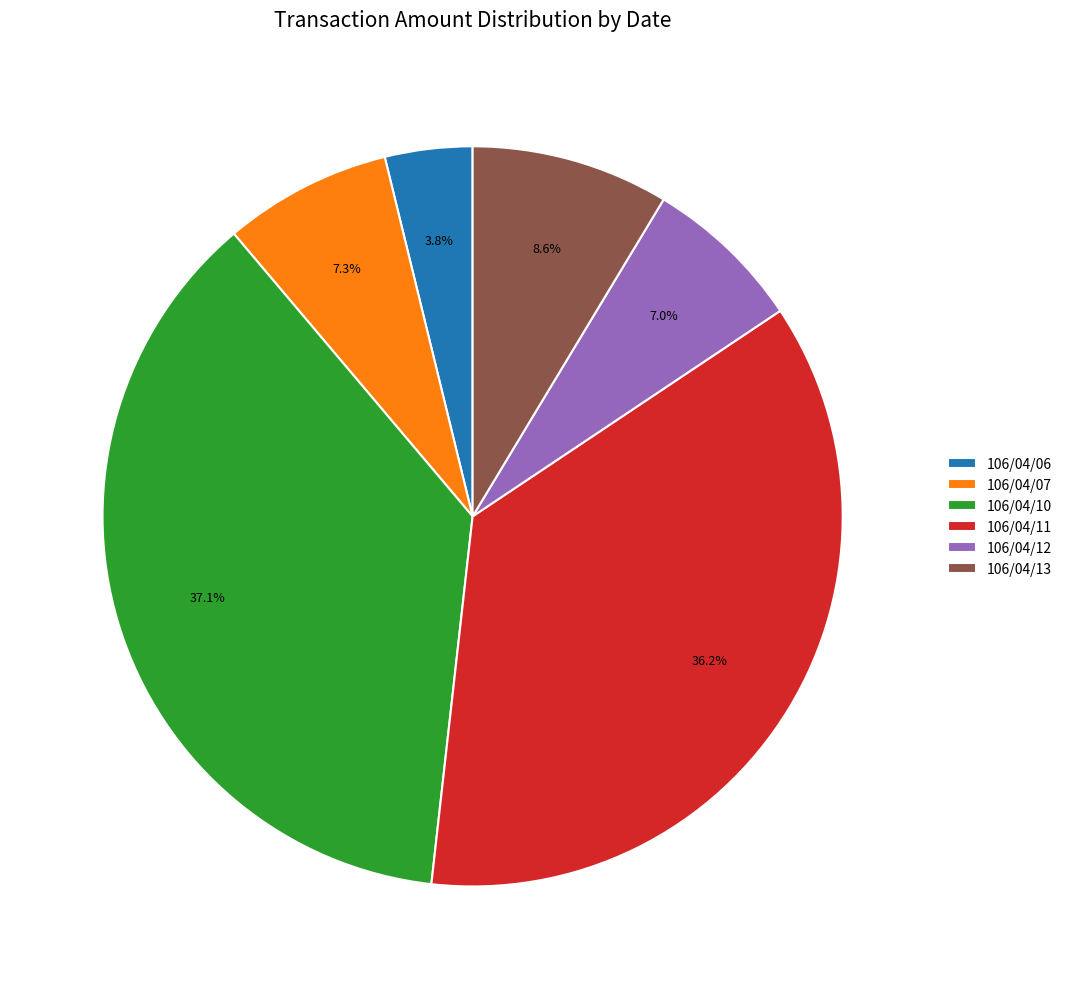

To the nearest percent, what is the average slice percentage?

17%